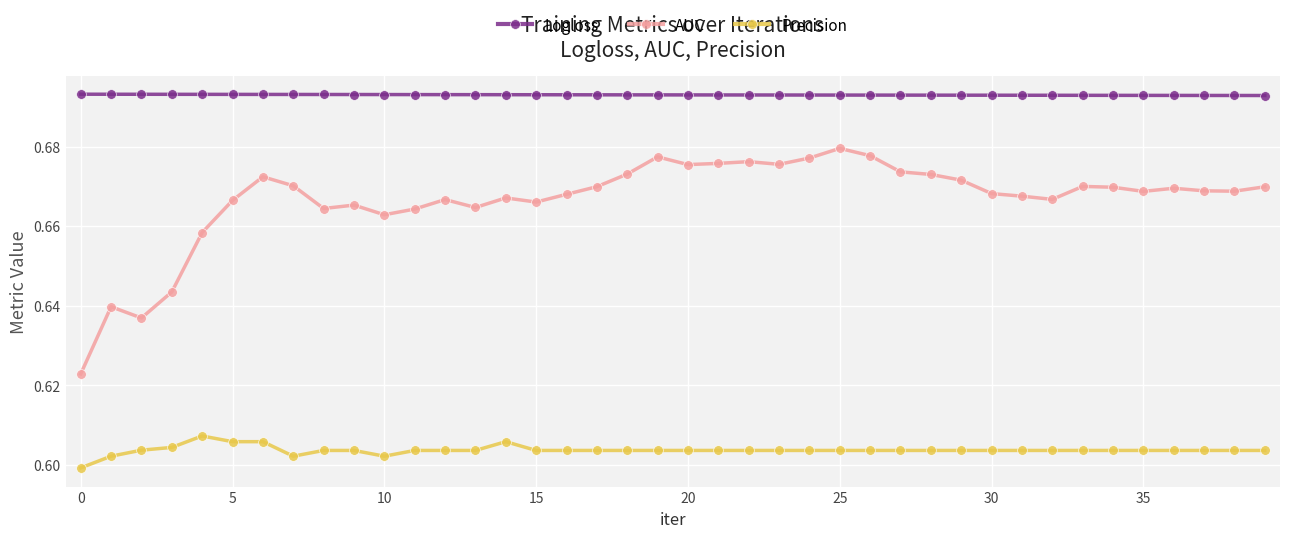

At how many categories does at least one series exceed 0?

40